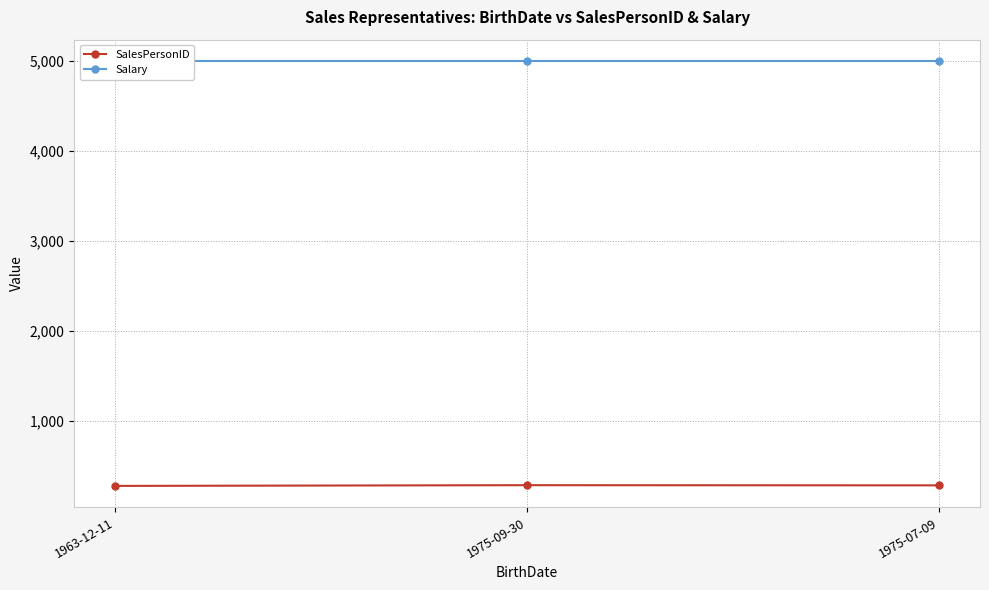

What is the label of the 1st point from the right?

1975-07-09